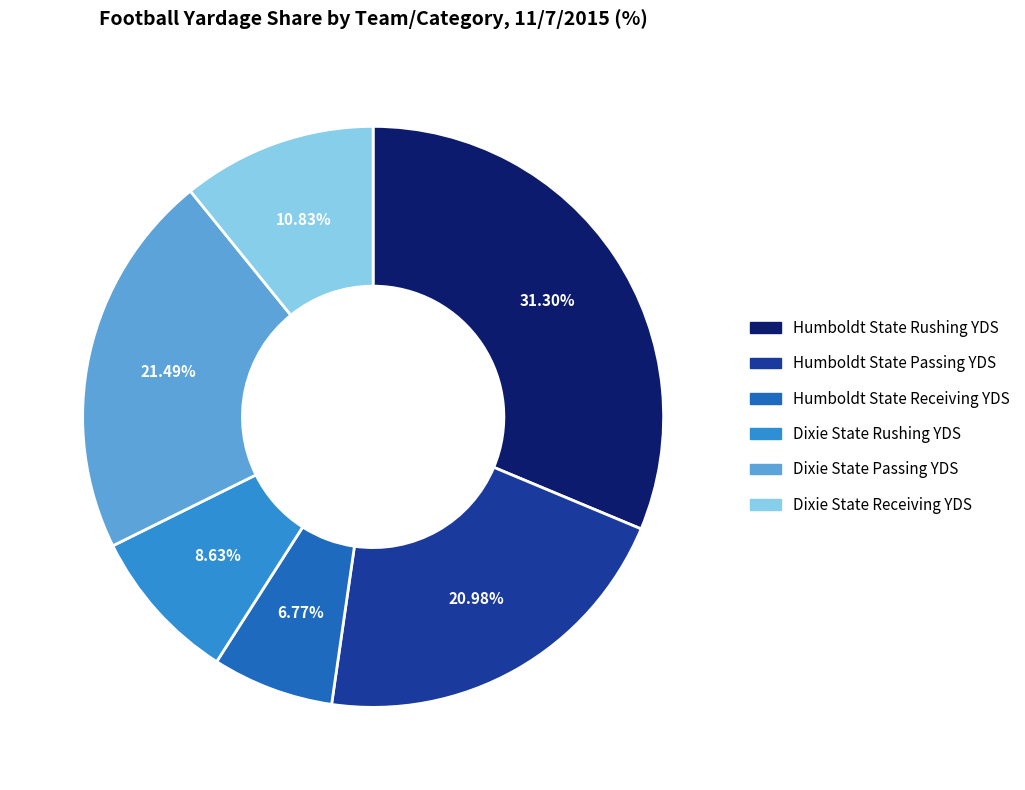

Approximately how many times larger is the value at Humboldt State Receiving YDS compared to Humboldt State Passing YDS?

0.3